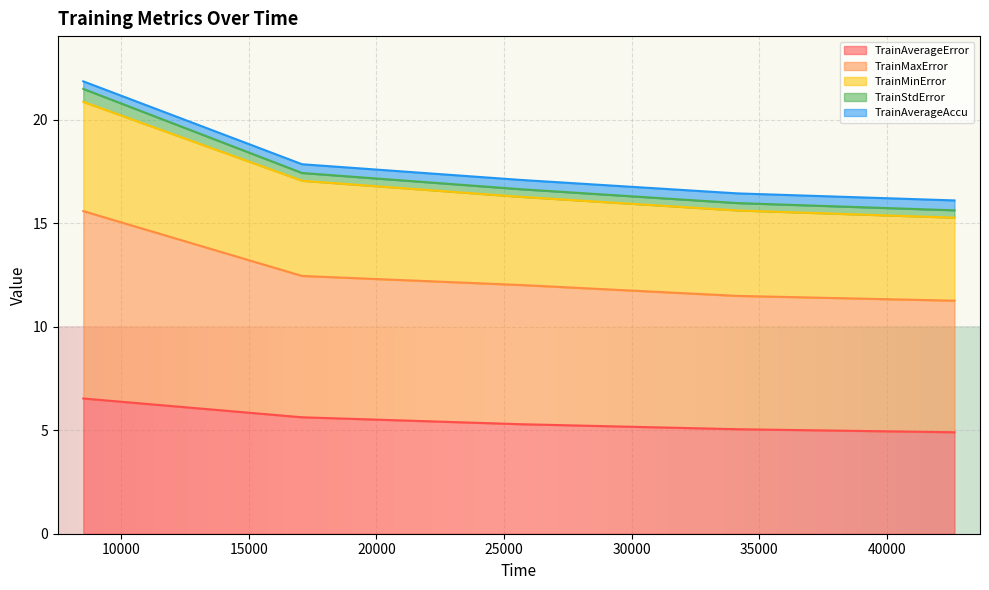

True or false: TrainAverageAccu and TrainAverageError cross at least once.

False